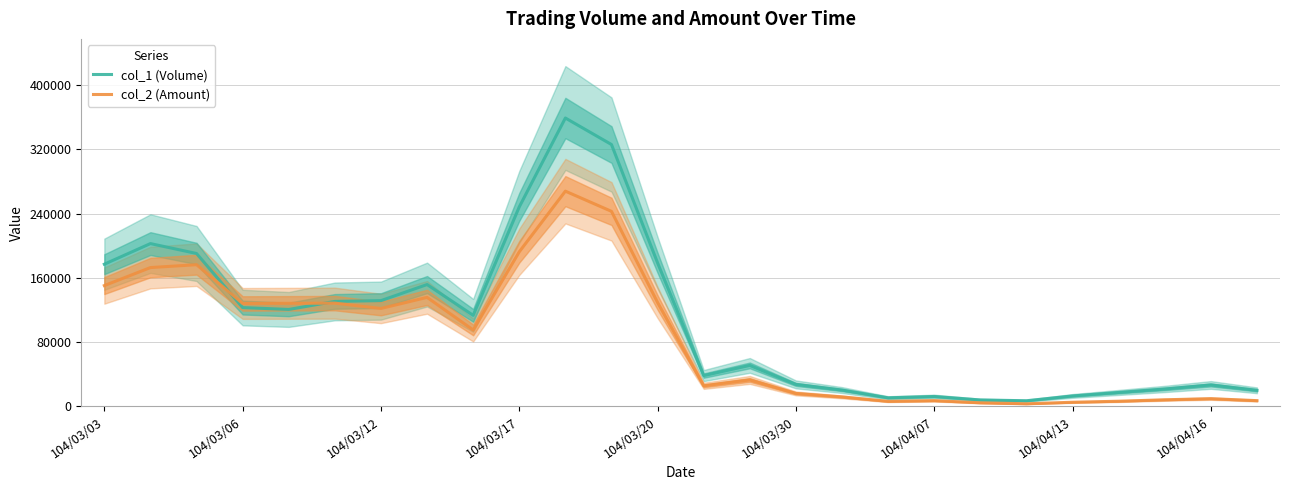

What is the sum of all col_2 (Amount) values?

2213826.7